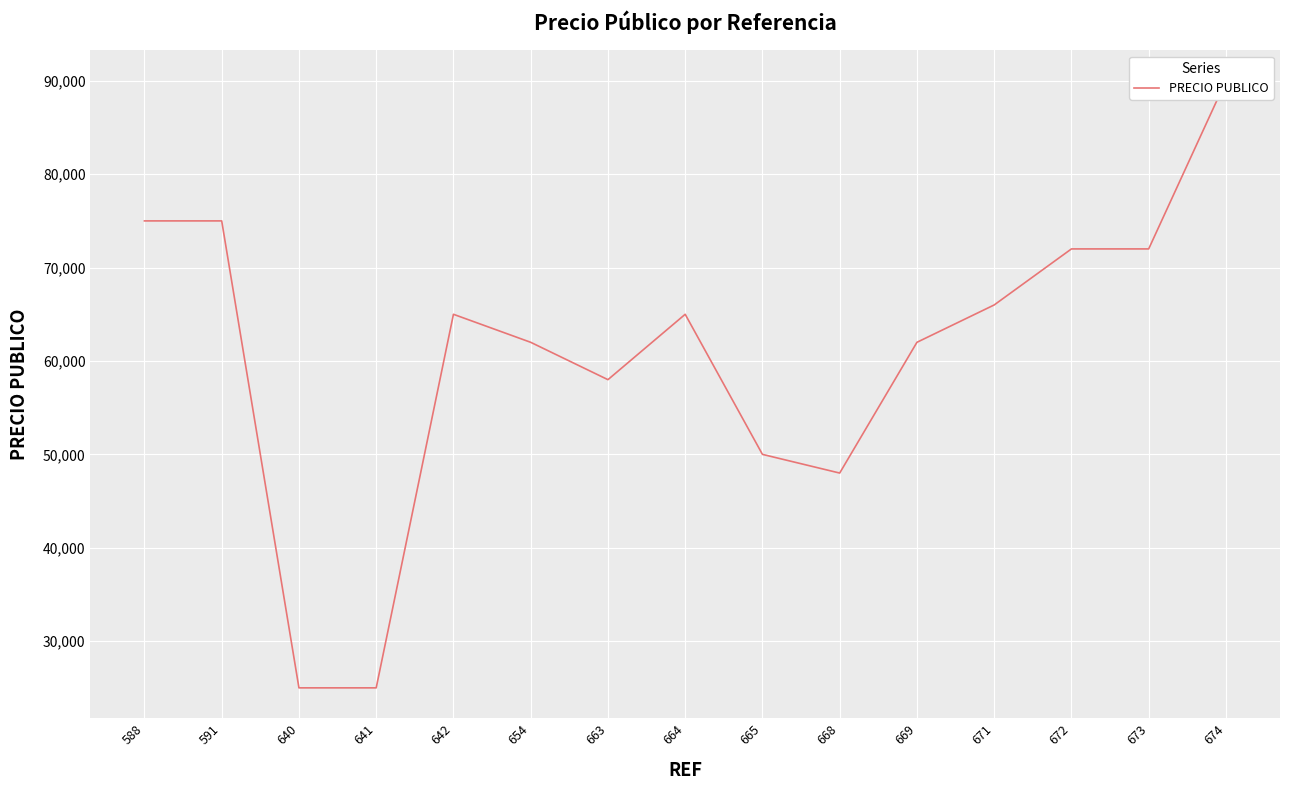

Between 674 and 663, which is larger?

674